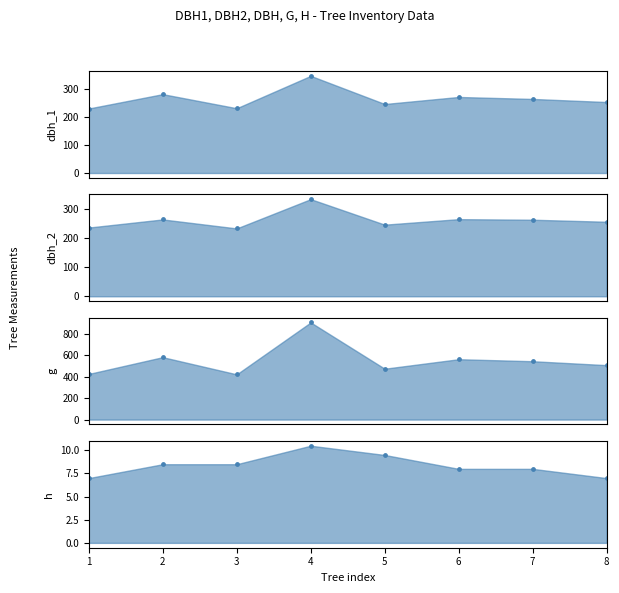

Which series has the largest total across all categories?

g_pts